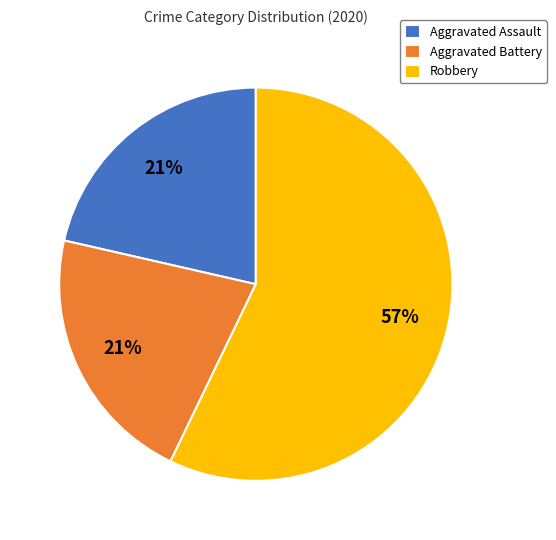

True or false: Aggravated Battery accounts for 21% of the total.

True